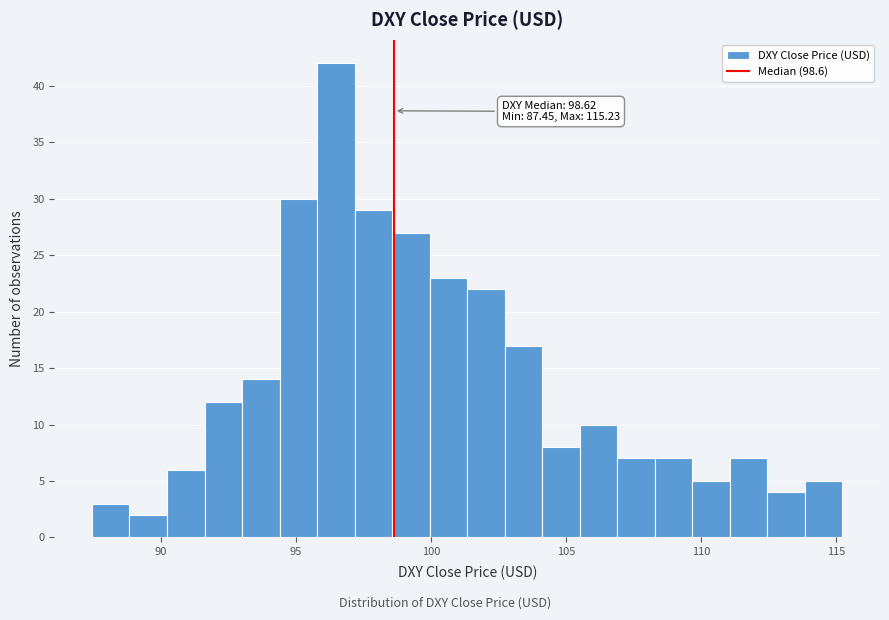

Read against the x-axis, roughly where is the centre of the tallest bar?

96.5